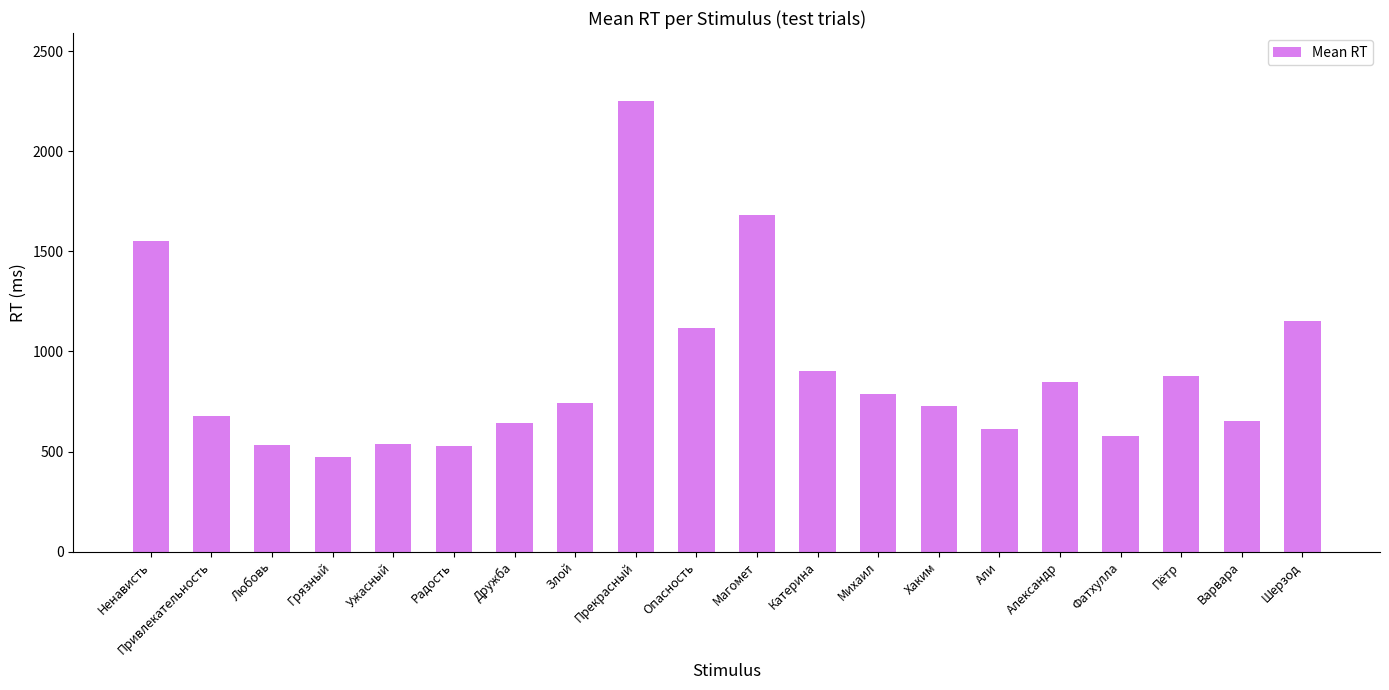

The value at Михаил is 787. True or false?

True